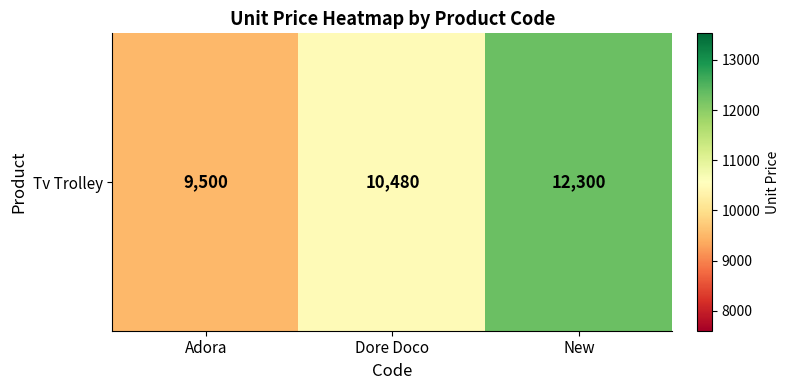

What is the greatest value displayed?

12300